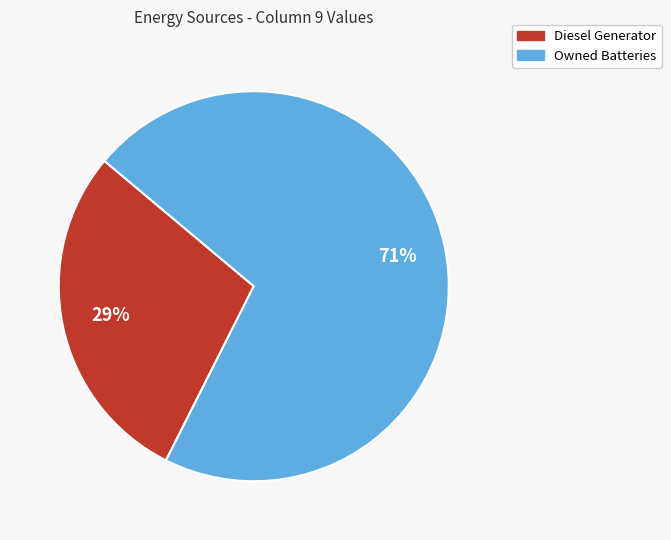

Which category accounts for the majority?

Owned Batteries